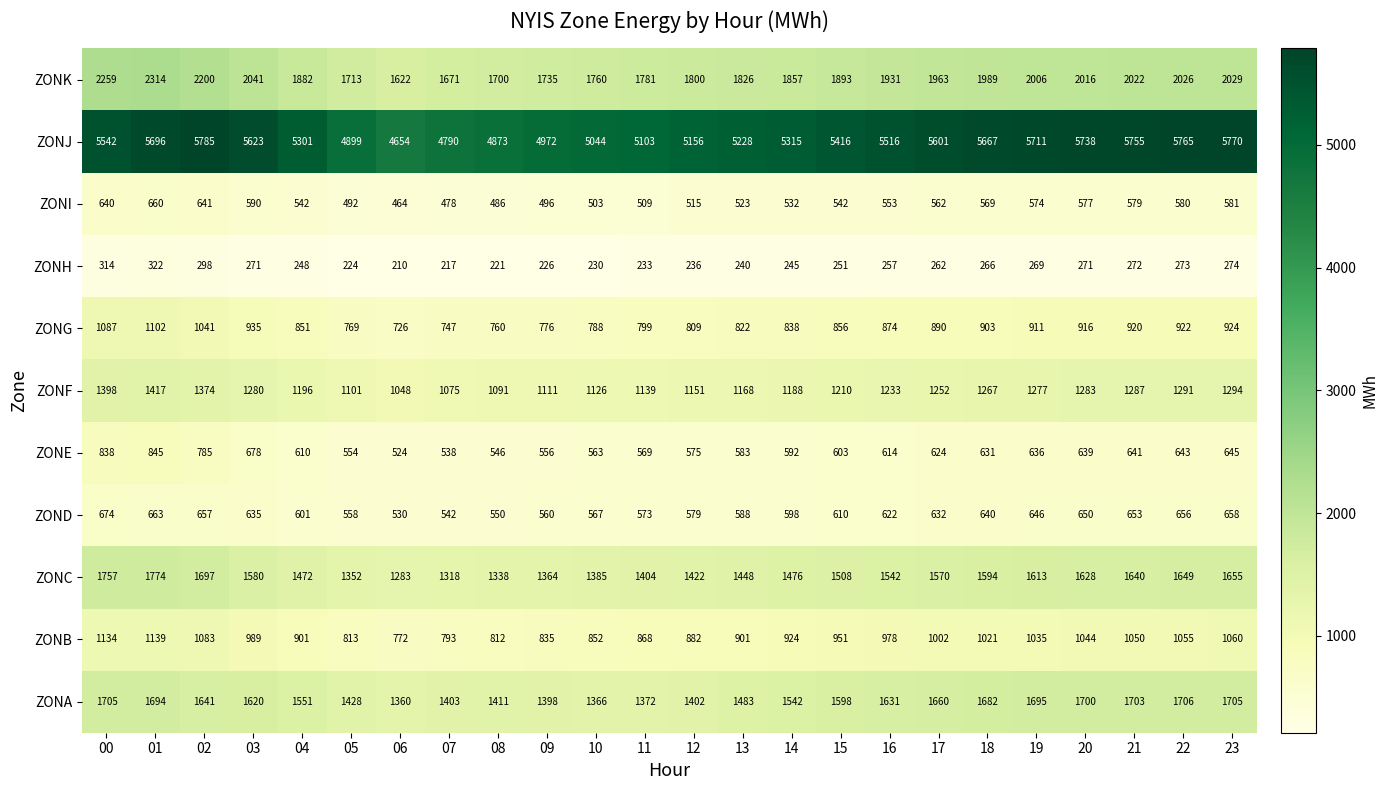

The ZONJ series shows 4972 at 09. True or false?

True